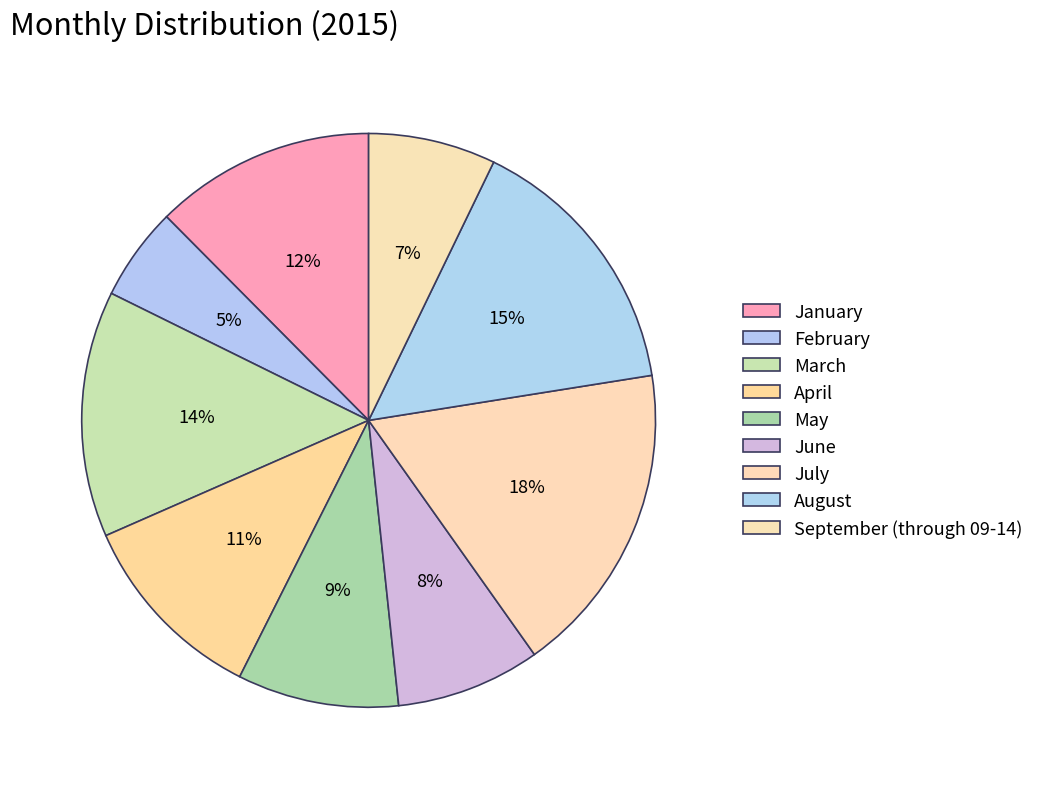

Does any single category account for the majority?

No